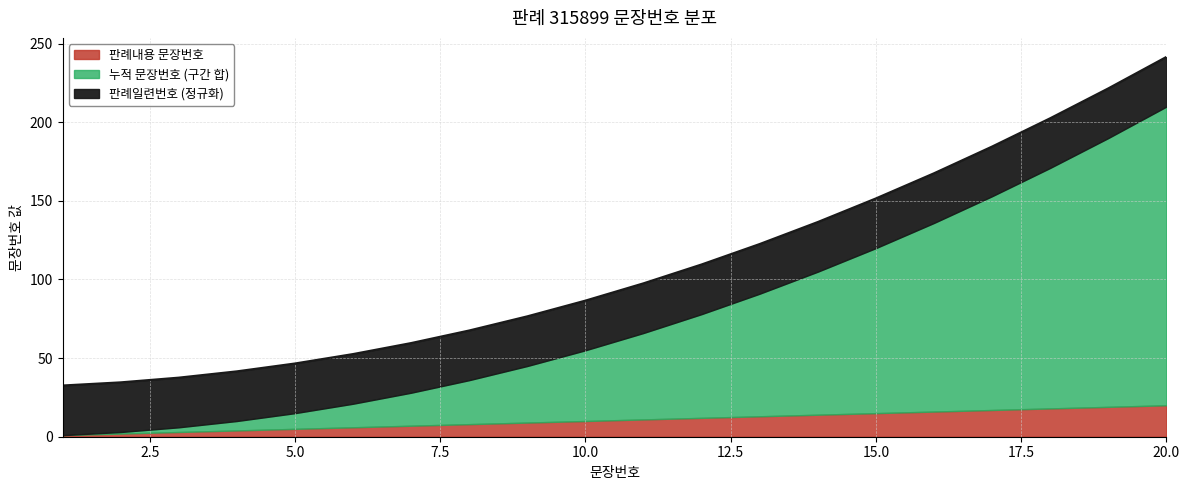

What are all the series names shown in the legend?

판례내용 문장번호, 누적 문장번호 (구간 합), 판례일련번호 (정규화)